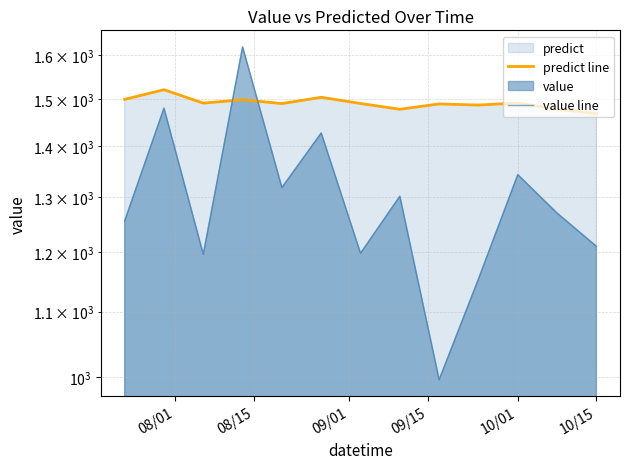

Rank the series by their maximum value, from lowest to highest.

predict line, value line